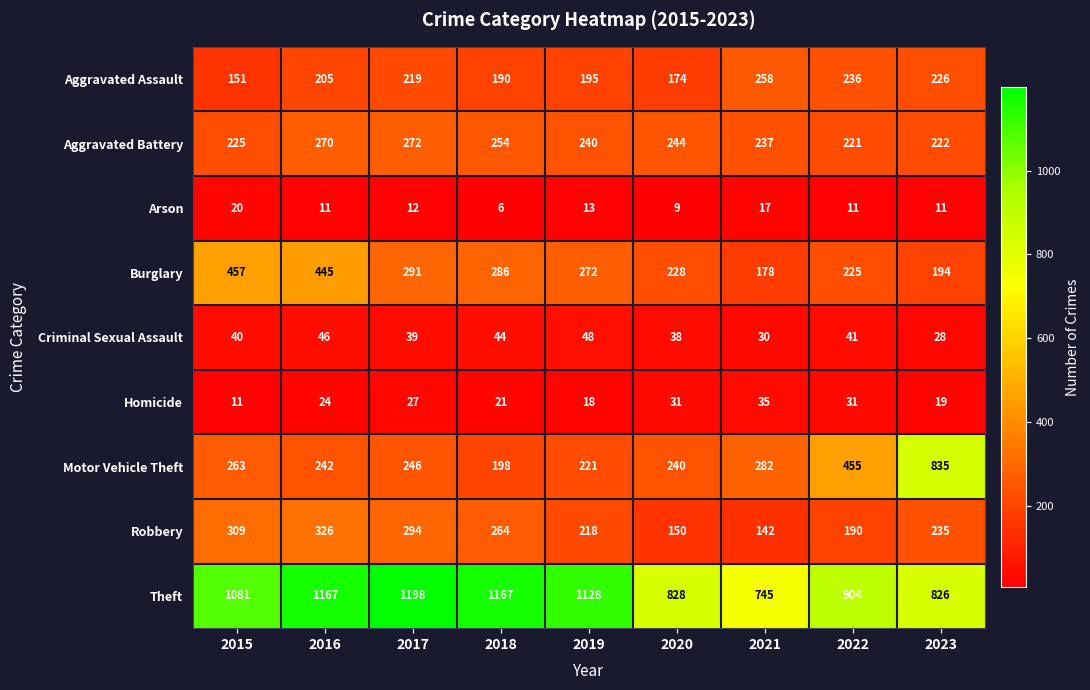

The value of Arson at 2023 is 11. True or false?

True